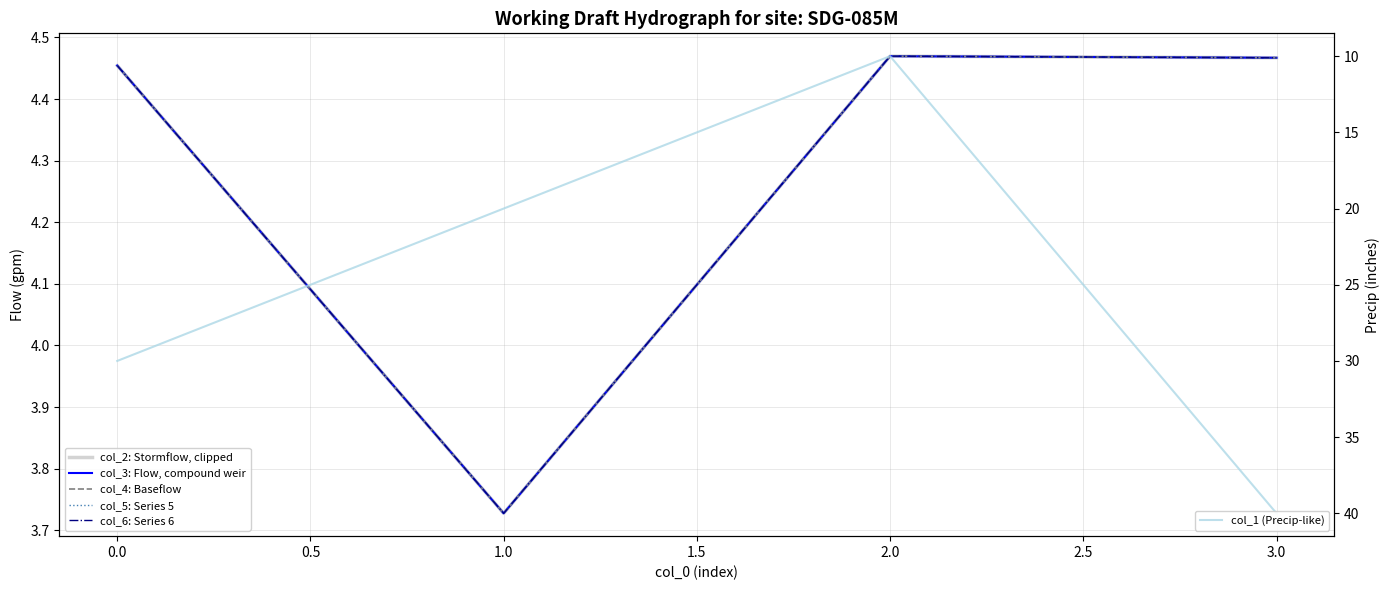

How many col_2: Stormflow, clipped values are between 4 and 5?

3